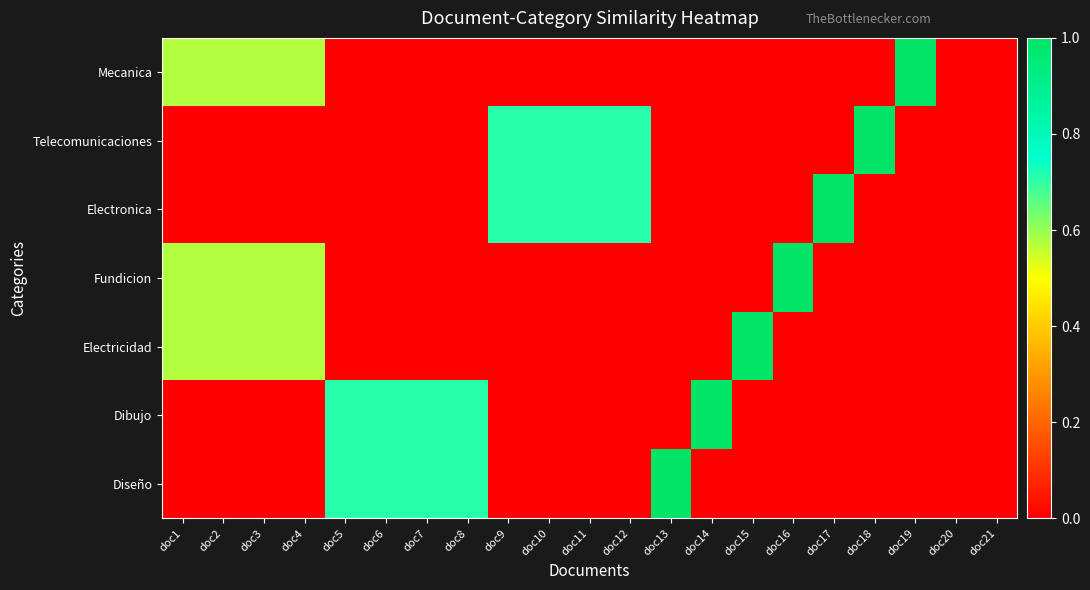

What is the difference between the highest and lowest values at doc13?

1.0